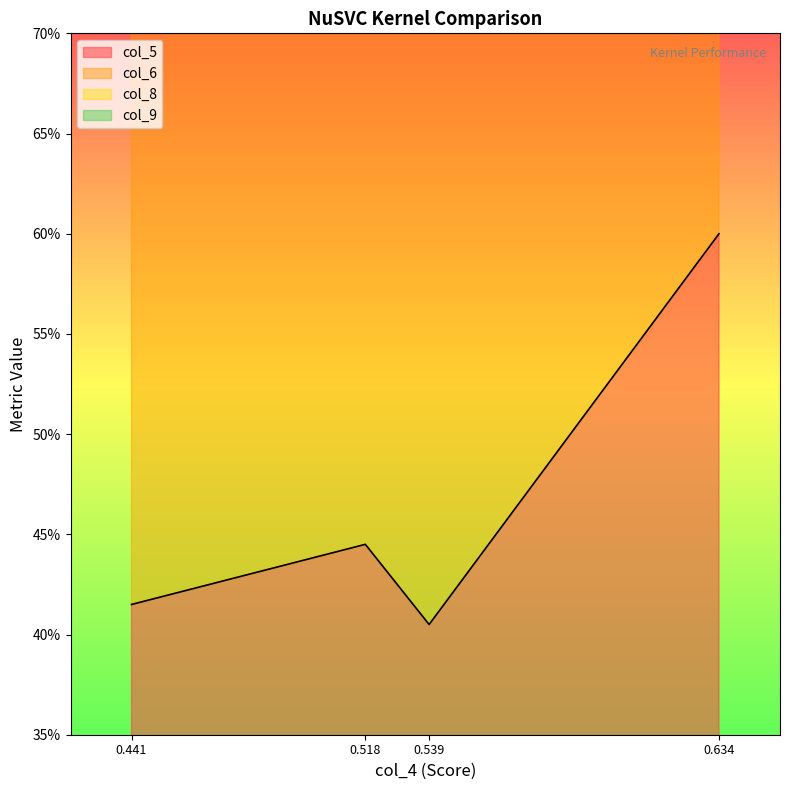

True or false: col_5 and col_8 cross at least once.

False